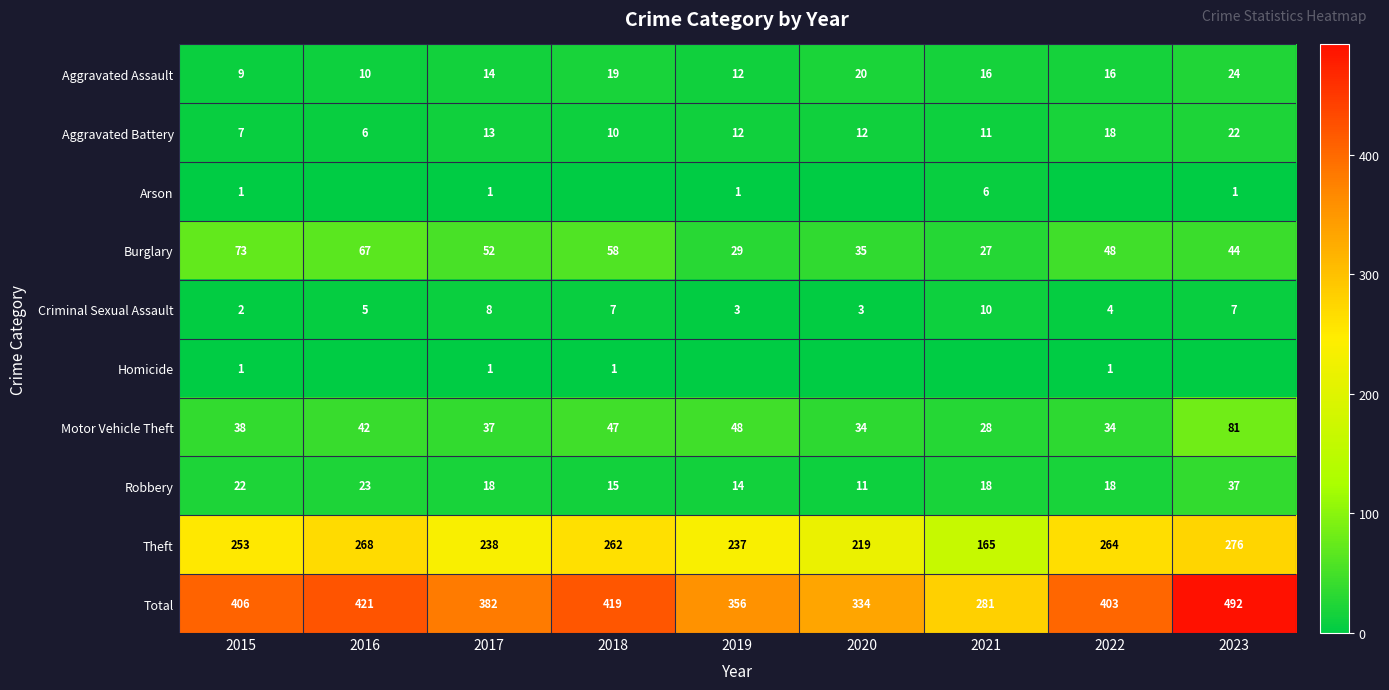

The Theft series shows 384 at 2015. True or false?

False